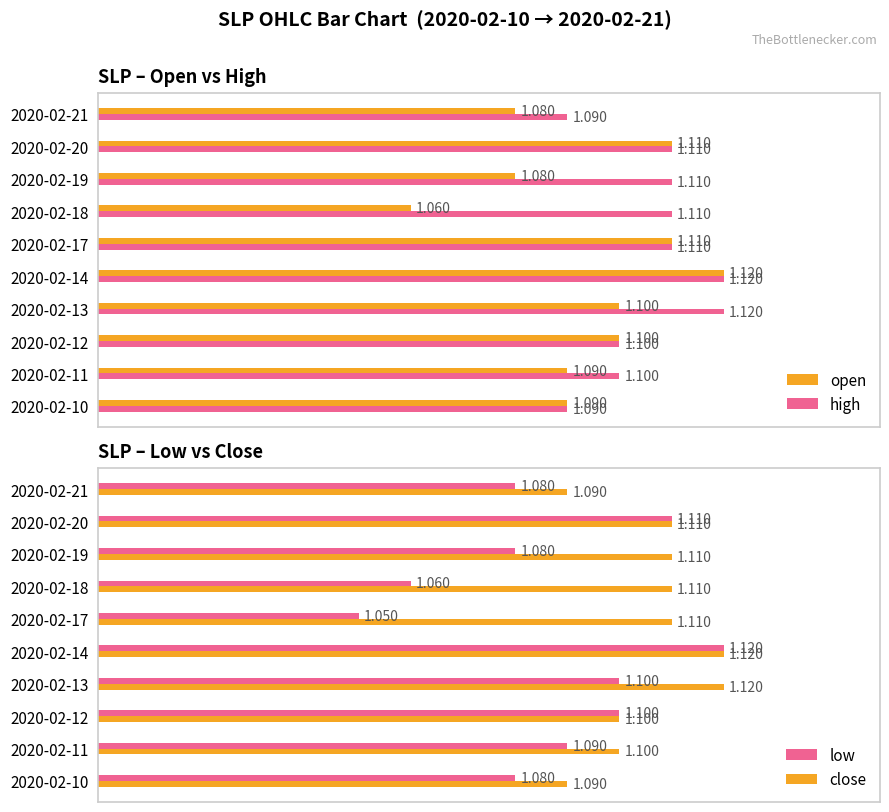

What is the maximum value shown in the chart?

1.1